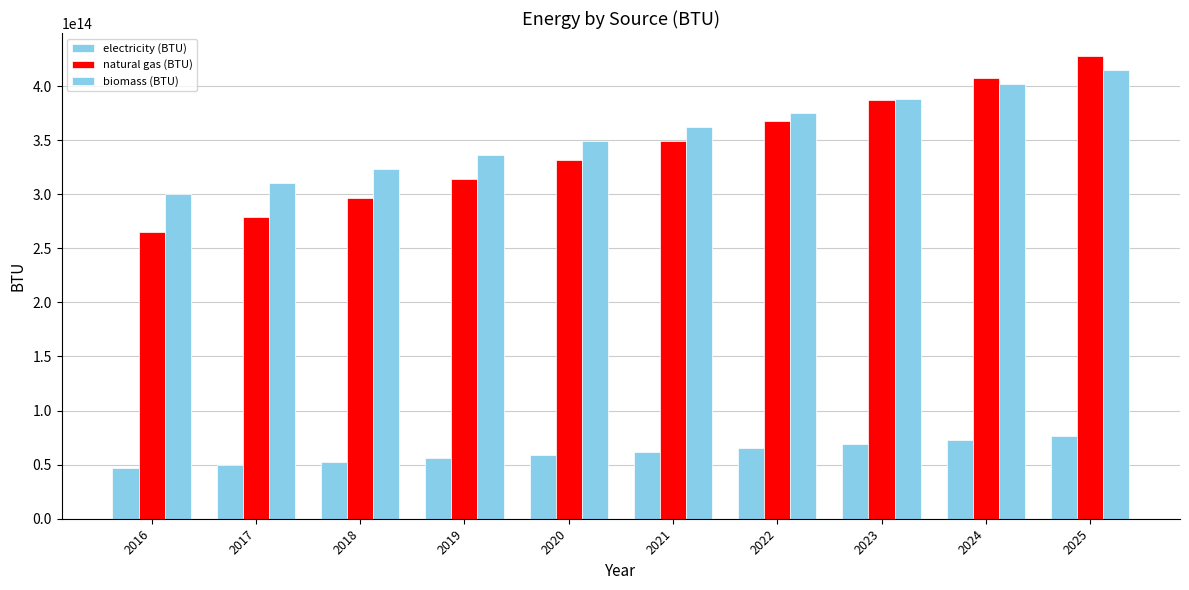

Reading left to right, extract all data points from this chart.

electricity (BTU): 47114712405059.9	49637584933793.8	52707927879272.4	55815990913401.7	58959515027061.3	62136418066242.6	65344777757068.3	68881130027750.6	72458260517156.0	76074130861085.2
natural gas (BTU): 264885982593257.3	279069950500900.9	296331879238133.7	313805875973572.1	331479240218981.5	349340265792103.0	367378145380766.1	387260048467899.7	407371212819370.8	427700178445798.7
biomass (BTU): 299837720031963.8	310571261299081.6	323412411891855.9	336253562484630.2	349094713077404.4	361935863670178.7	374777014262949.8	388144242253633.1	401511470244313.1	414878698234990.0